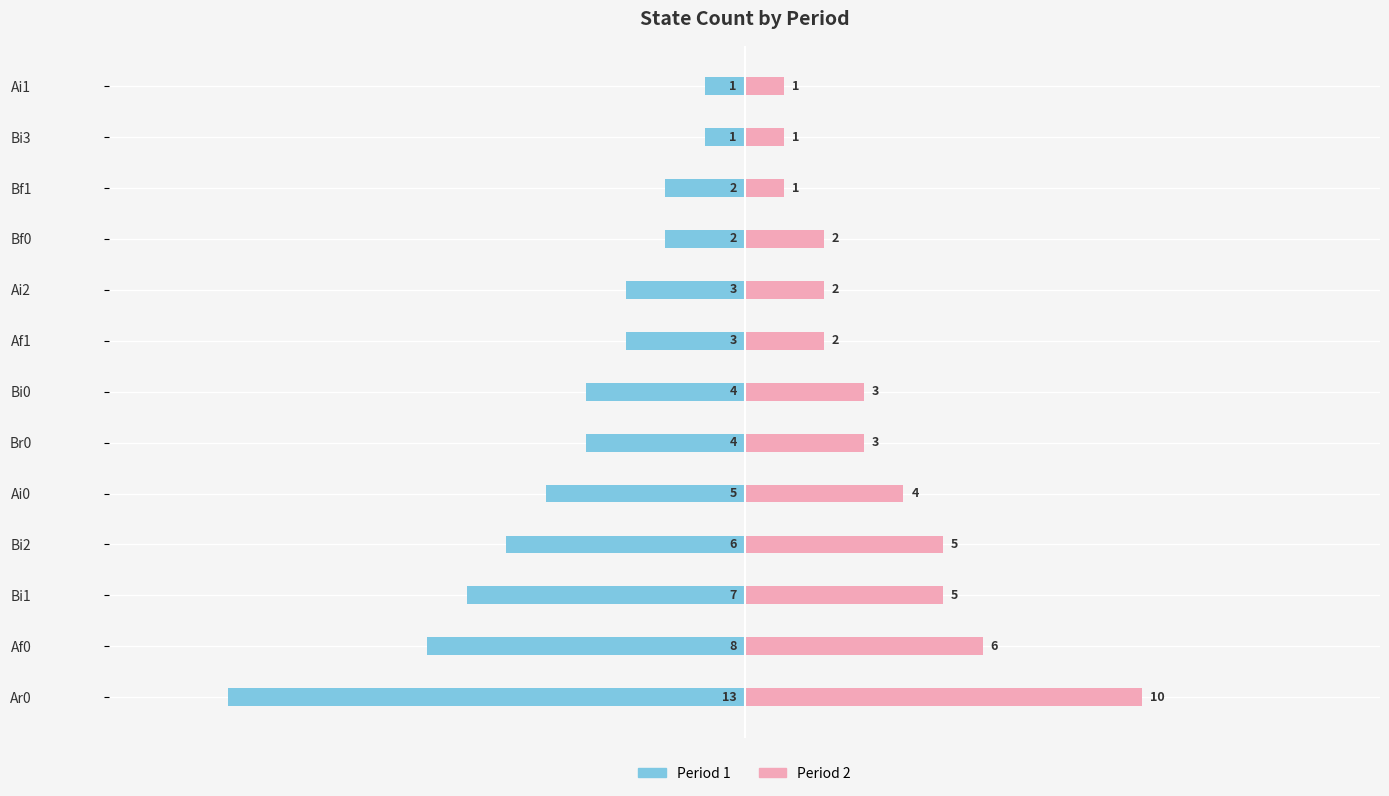

How many values in the Period 1 series exceed -4?

6